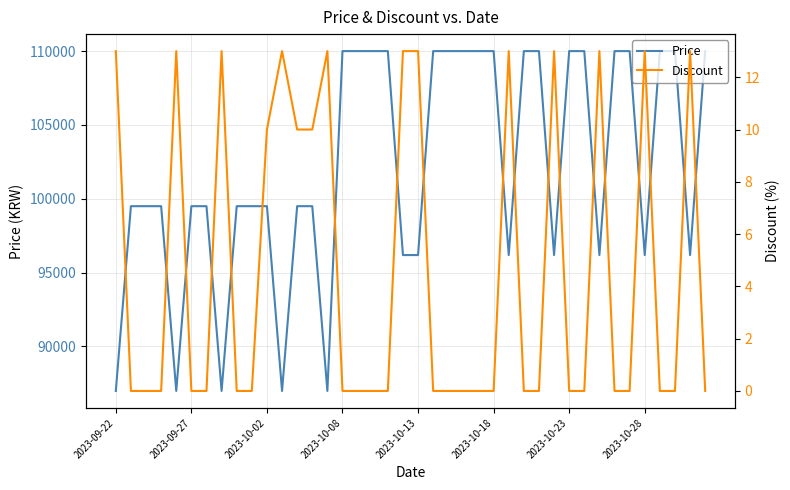

What is the sum of all Discount values?

186